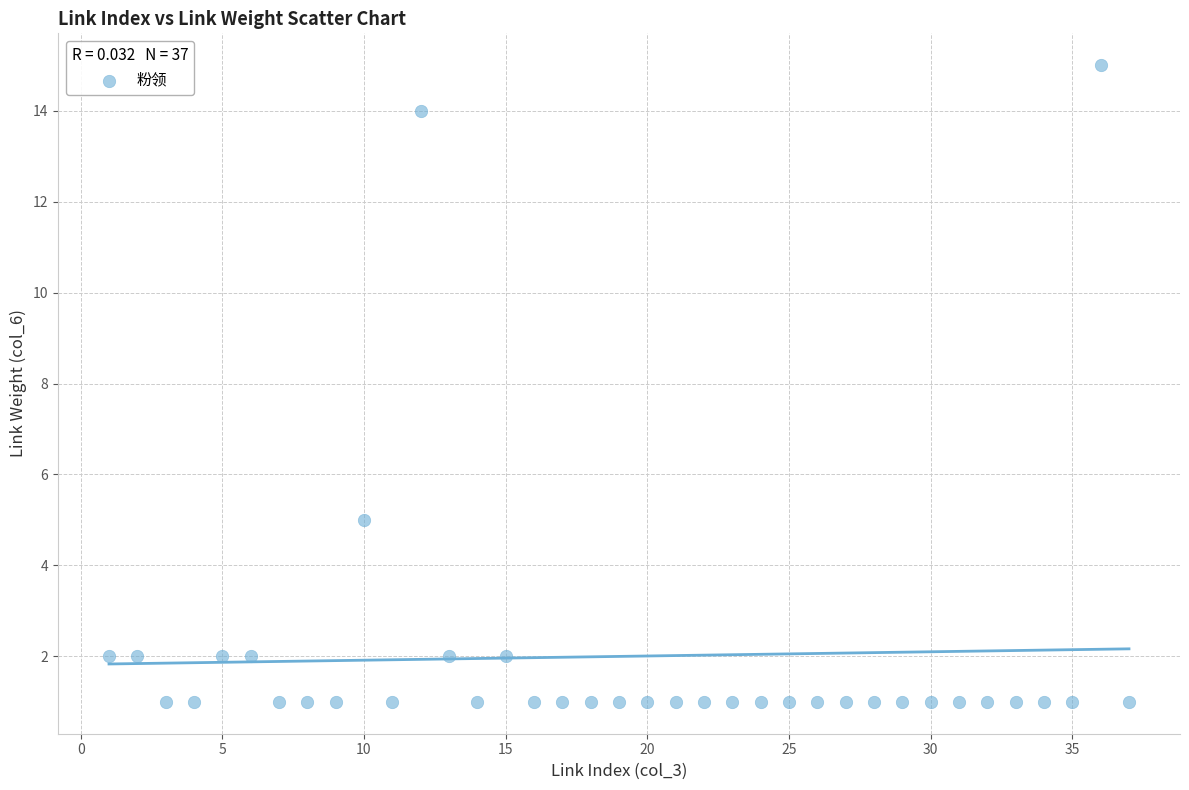

What is the range of X values (max minus min)?

36